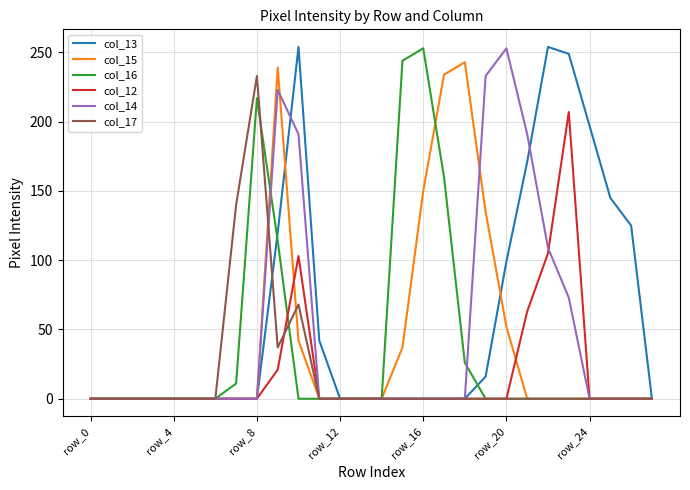

Which series has the largest total across all categories?

col_13